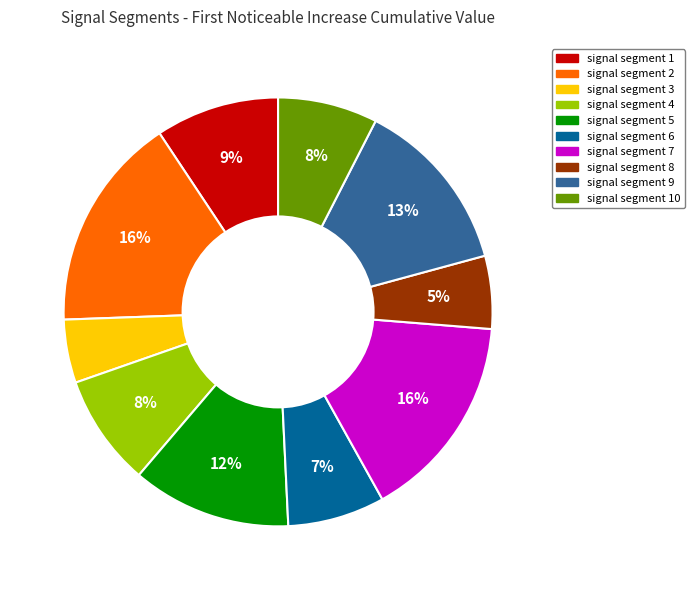

True or false: signal segment 1 accounts for 19% of the total.

False